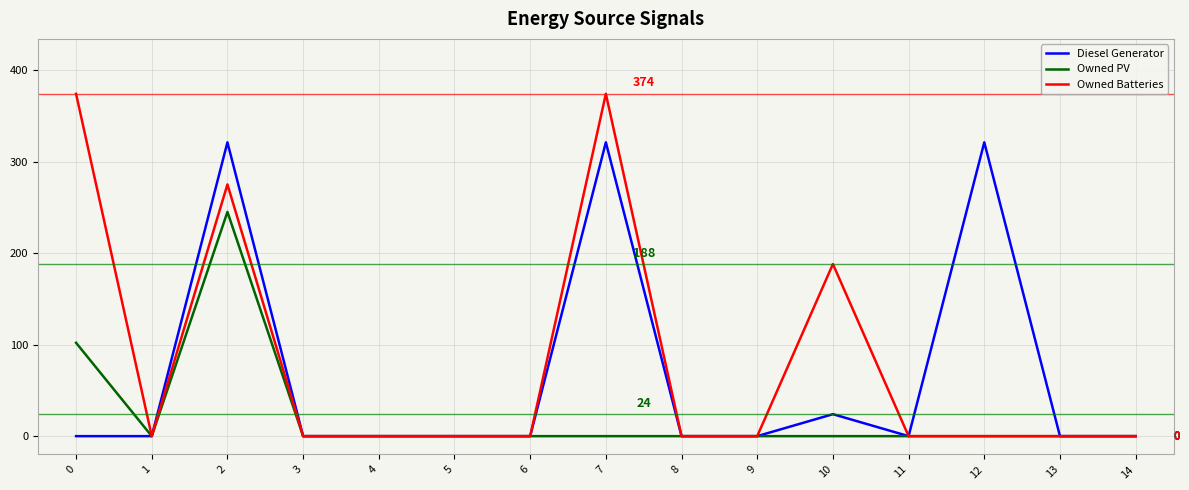

Reading left to right, what are all the values shown in this chart?

Diesel Generator: 0	0	321	0	0	0	0	321	0	0	24	0	321	0	0
Owned PV: 102	0	245	0	0	0	0	0	0	0	0	0	0	0	0
Owned Batteries: 374	0	275	0	0	0	0	374	0	0	188	0	0	0	0